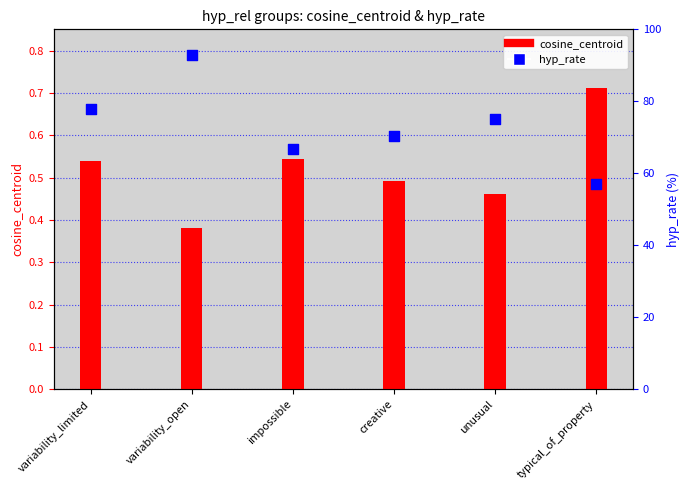

Which series contains the highest Y value?

hyp_rate